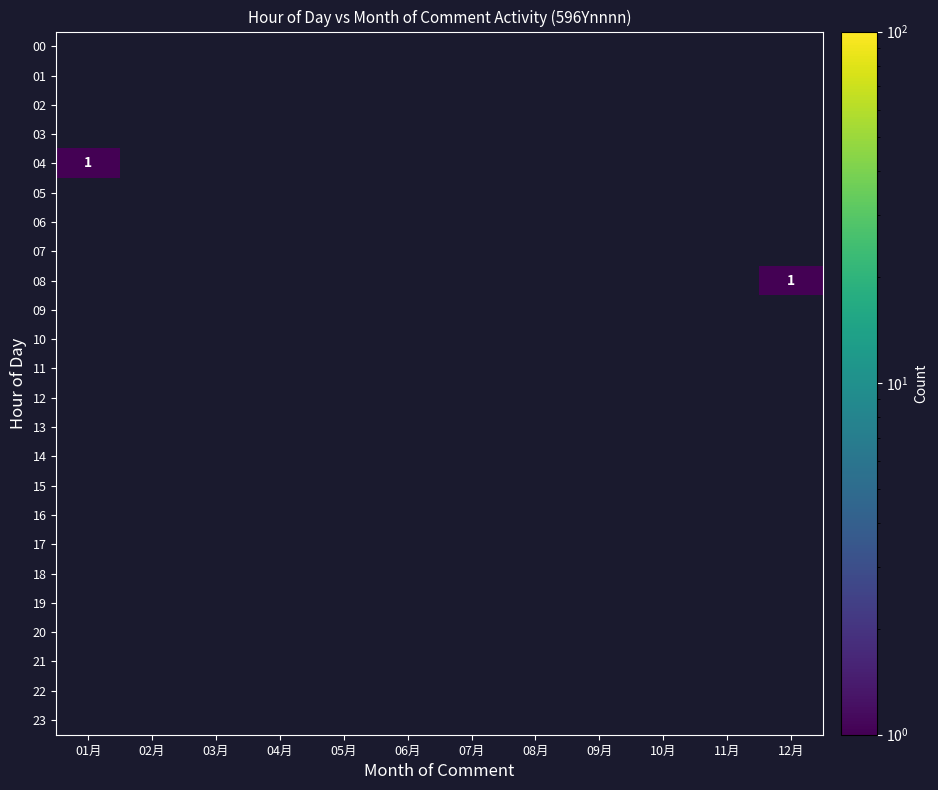

Rank the categories by 13 value from highest to lowest.

01月, 02月, 03月, 04月, 05月, 06月, 07月, 08月, 09月, 10月, 11月, 12月